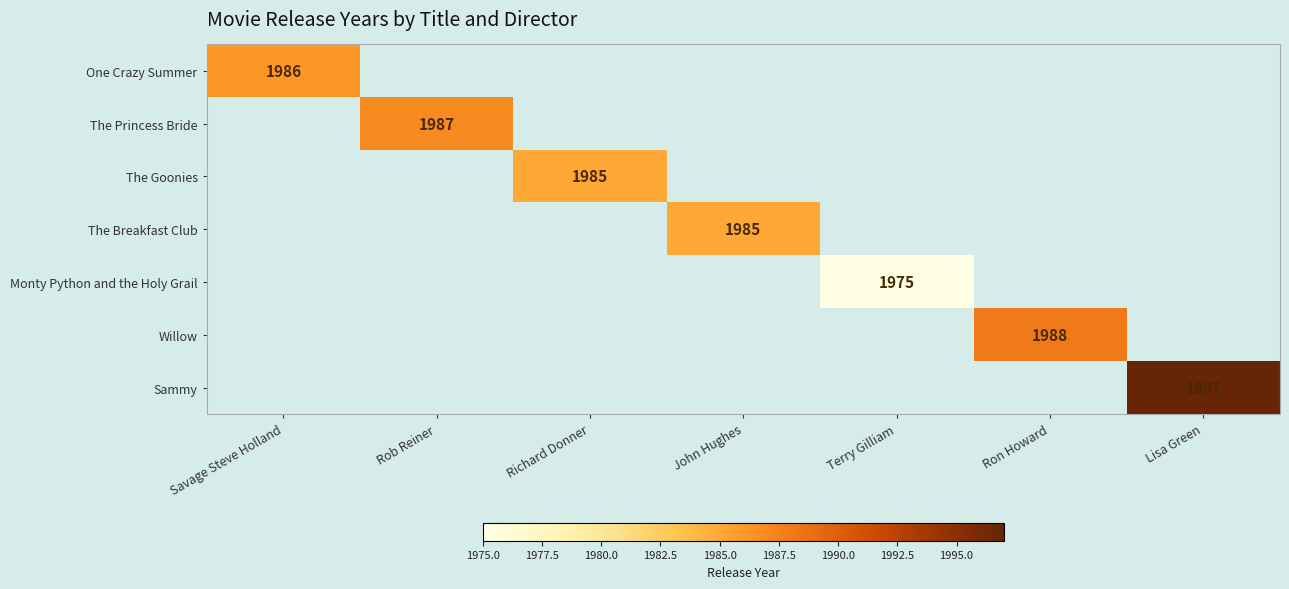

The Monty Python and the Holy Grail series shows 1975 at Terry Gilliam. True or false?

True